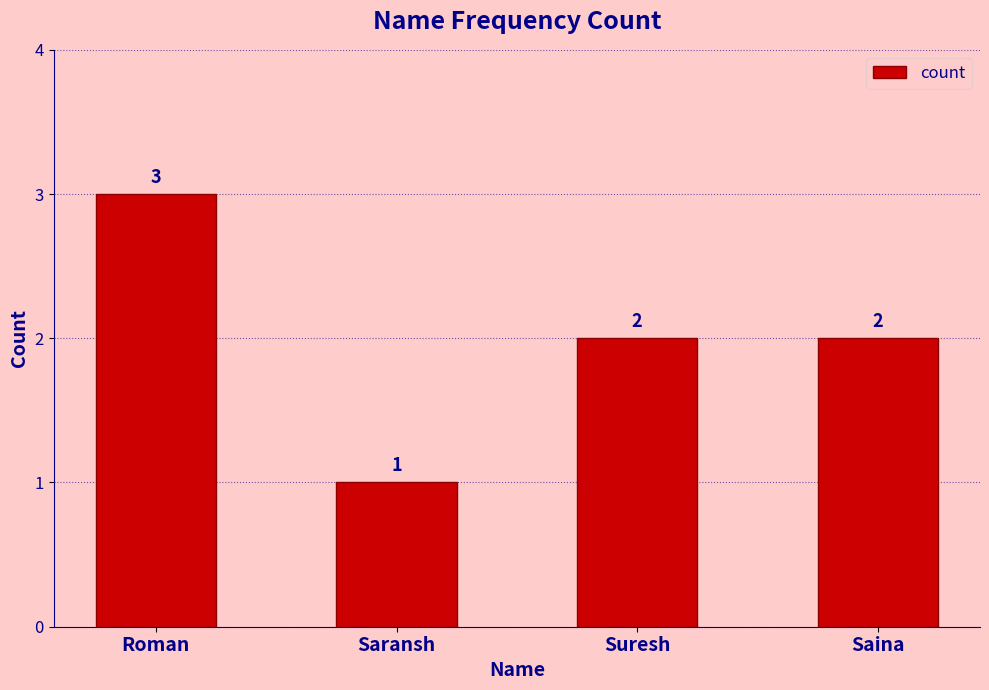

What is the average value?

2